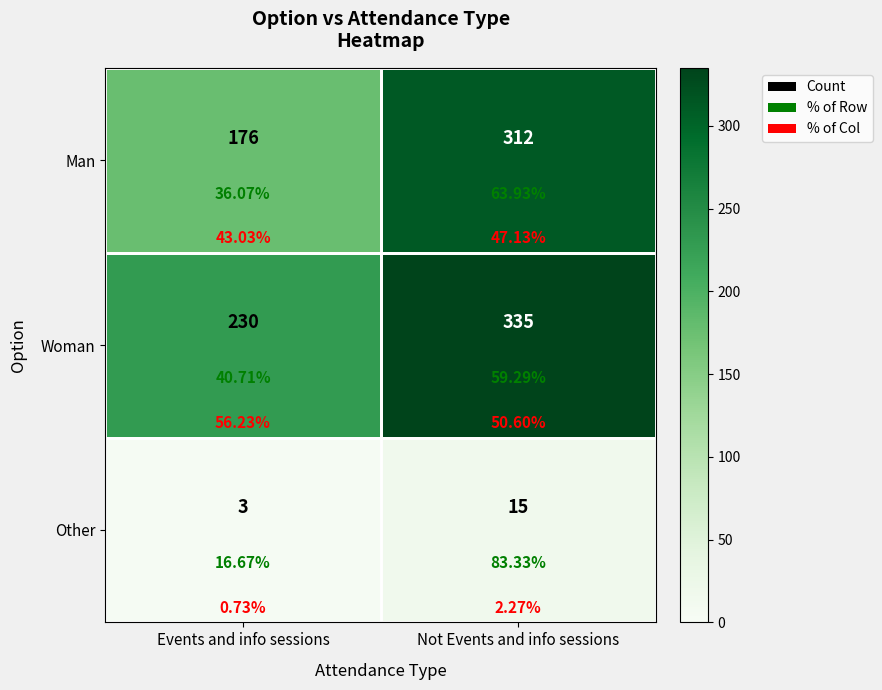

Rank the series at Events and info sessions from highest to lowest value.

Woman, Man, Other